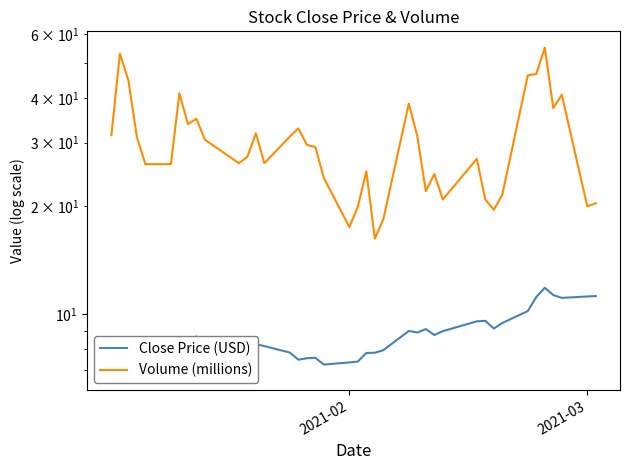

Is it true that Volume (millions) equals 17.5 at 2021-02?

True